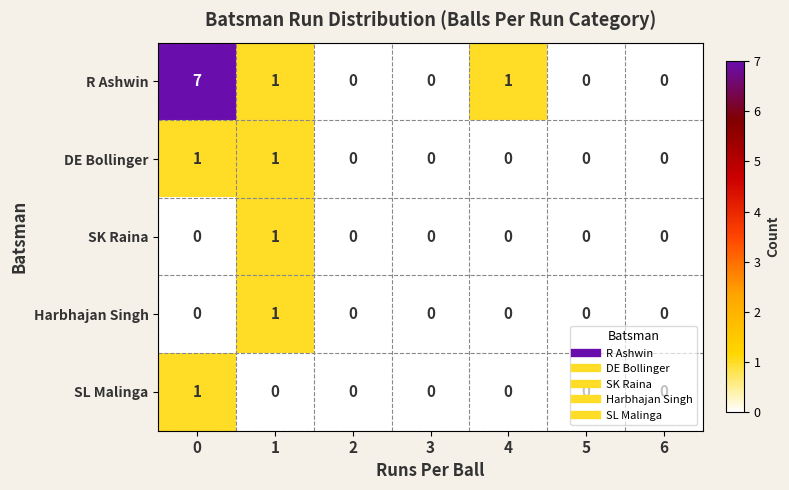

Which series has the largest total across all categories?

R Ashwin